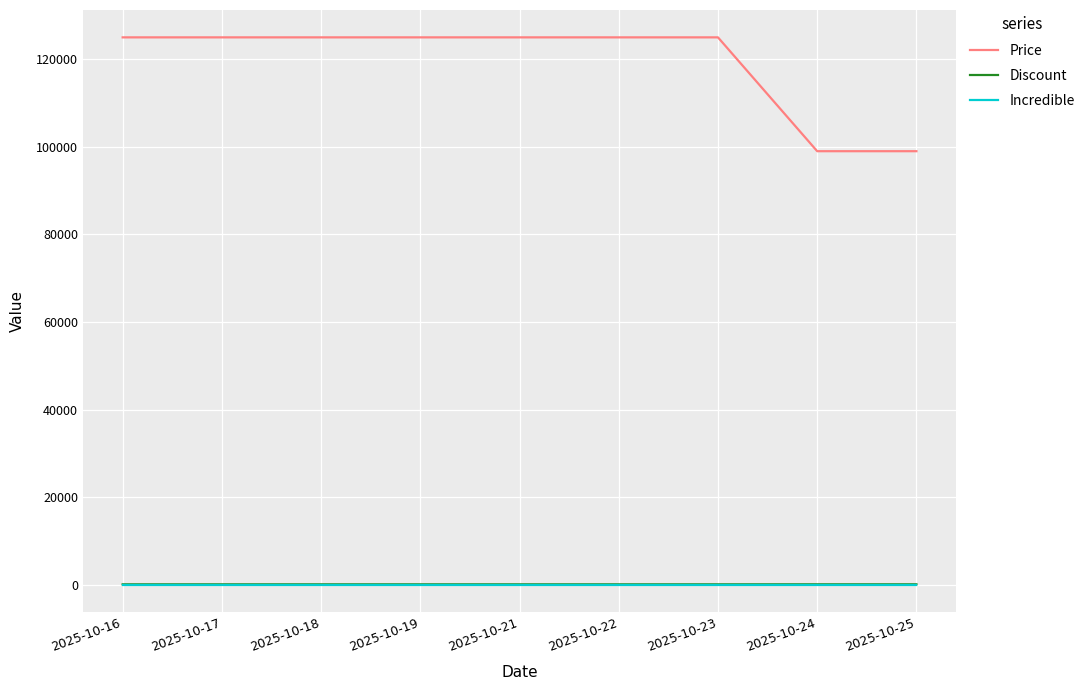

True or false: Incredible and Price cross at least once.

False